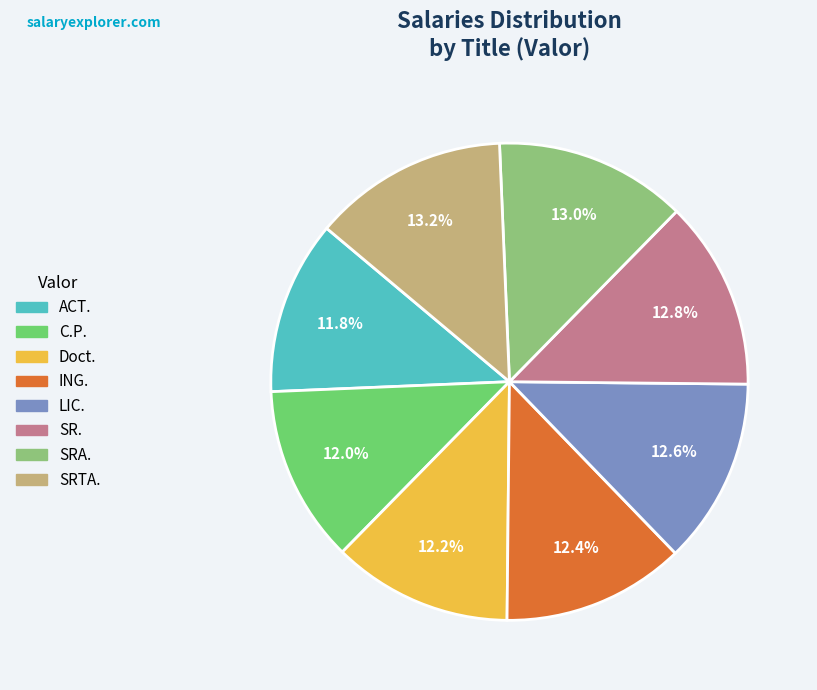

What is the ratio of the value at SRTA. to the value at LIC.?

1.0